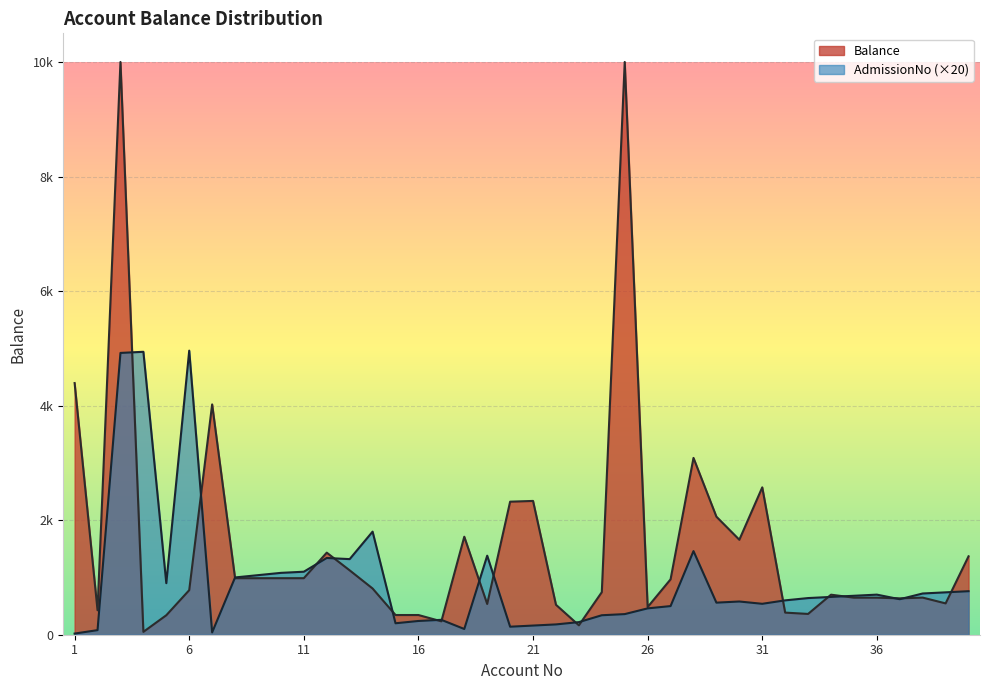

What are all the series names shown in the legend?

Balance, AdmissionNo (×20)